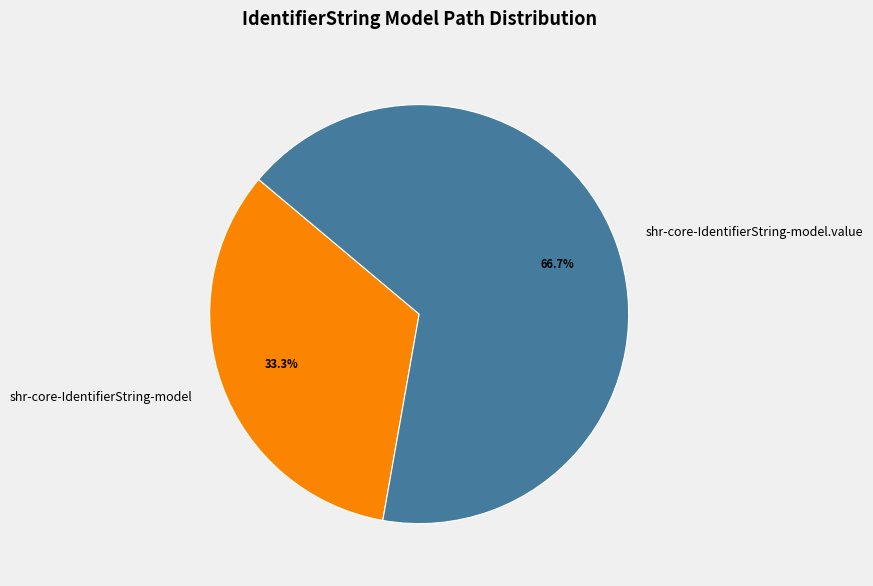

Rank the categories by value from highest to lowest.

shr-core-IdentifierString-model.value, shr-core-IdentifierString-model